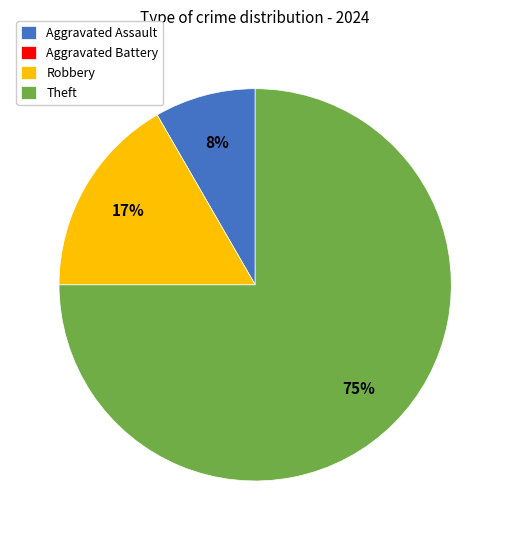

Which category has the biggest portion of the pie?

Theft